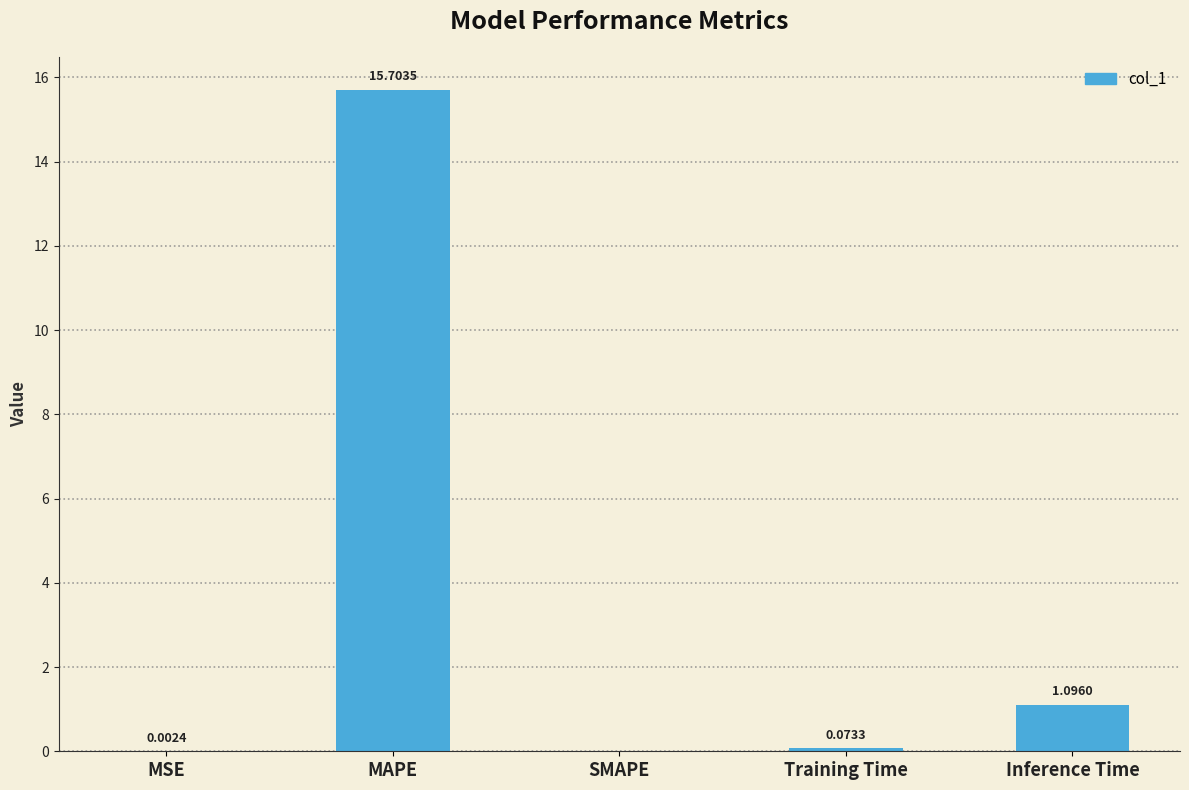

Between MAPE and MSE, which is larger?

MAPE